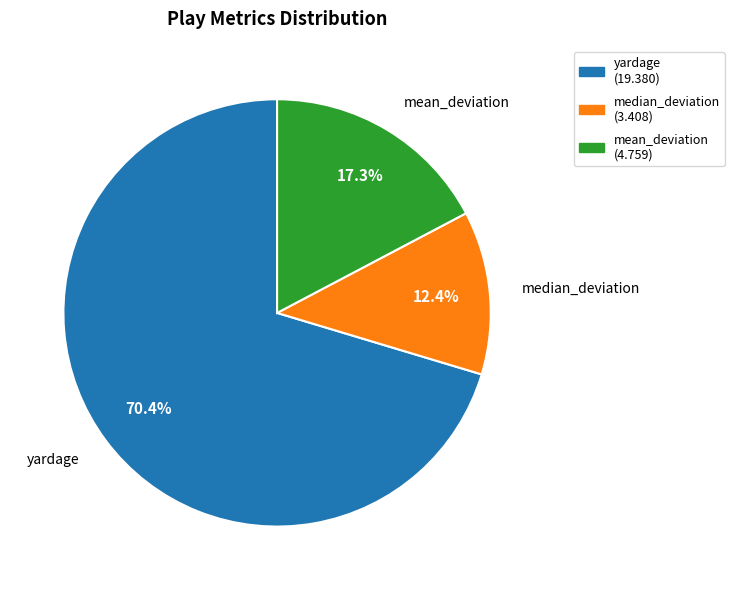

How many segments does this pie chart have?

3